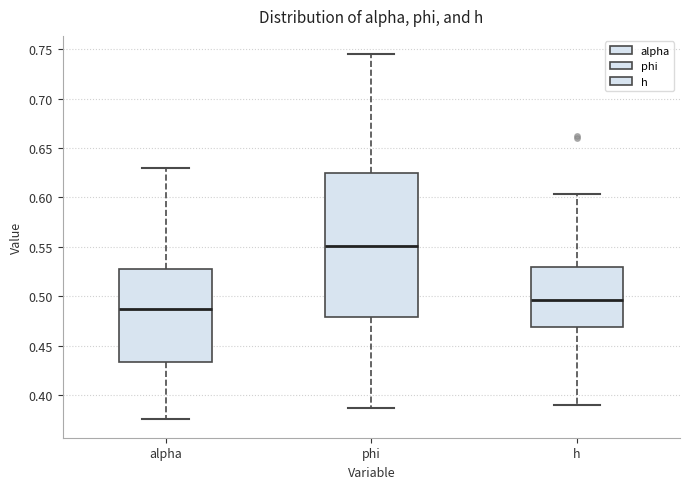

Which box has the highest median line?

phi